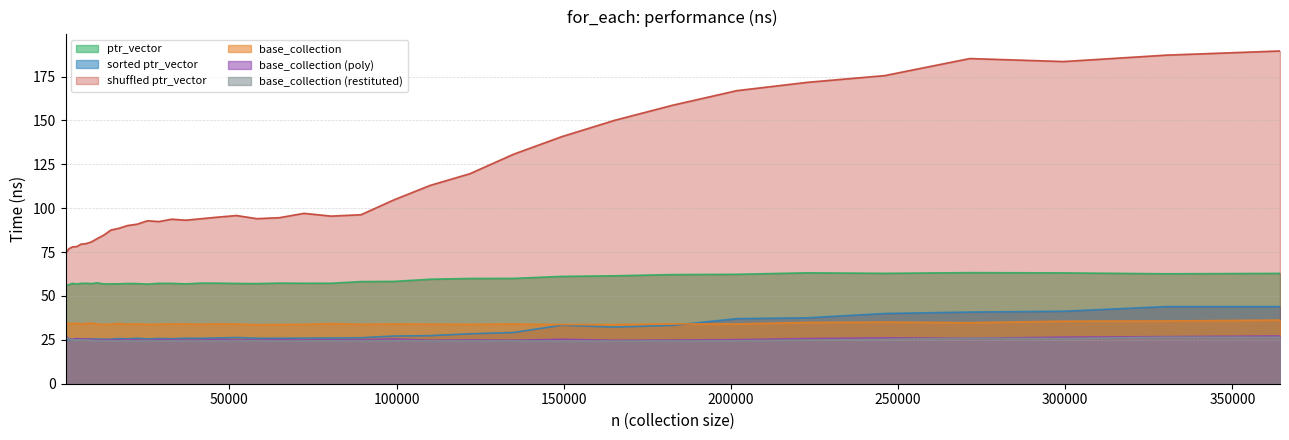

What is the total value across all series at 182605?

337.4